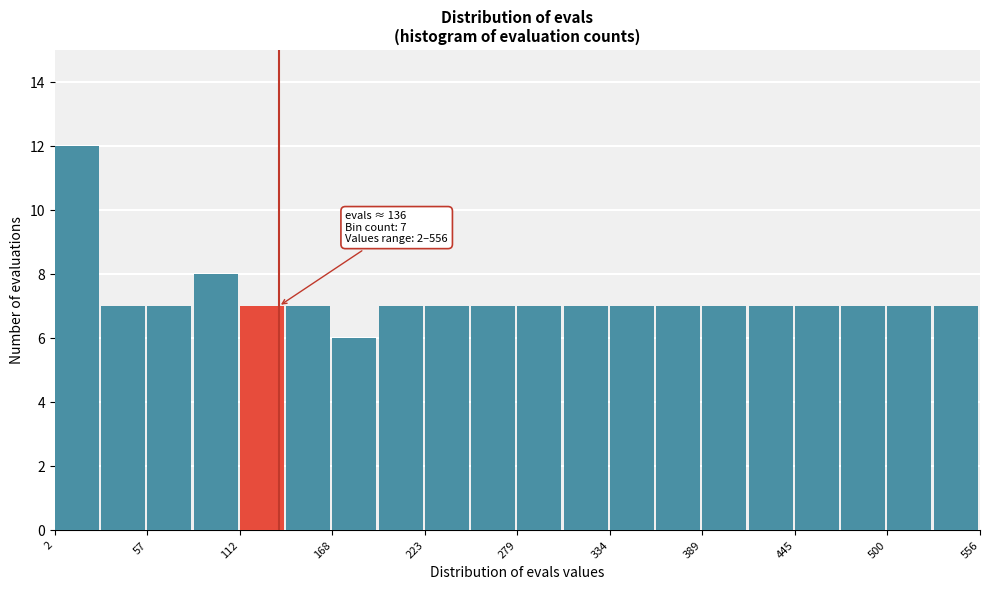

Around what value on the x-axis is the tallest bar? Give the approximate position of its centre, as read against the axis.

20